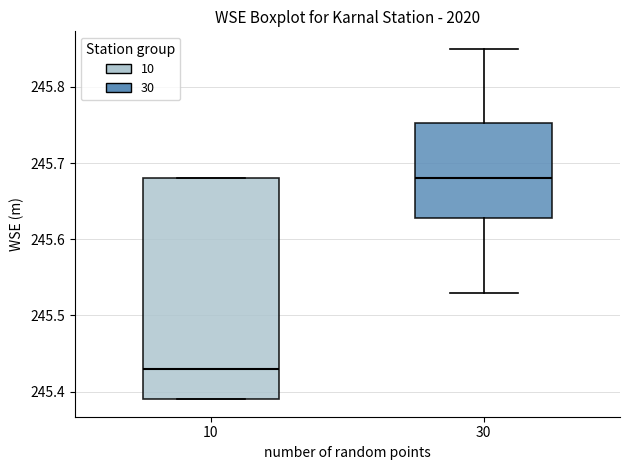

Which box's median line is the highest?

30